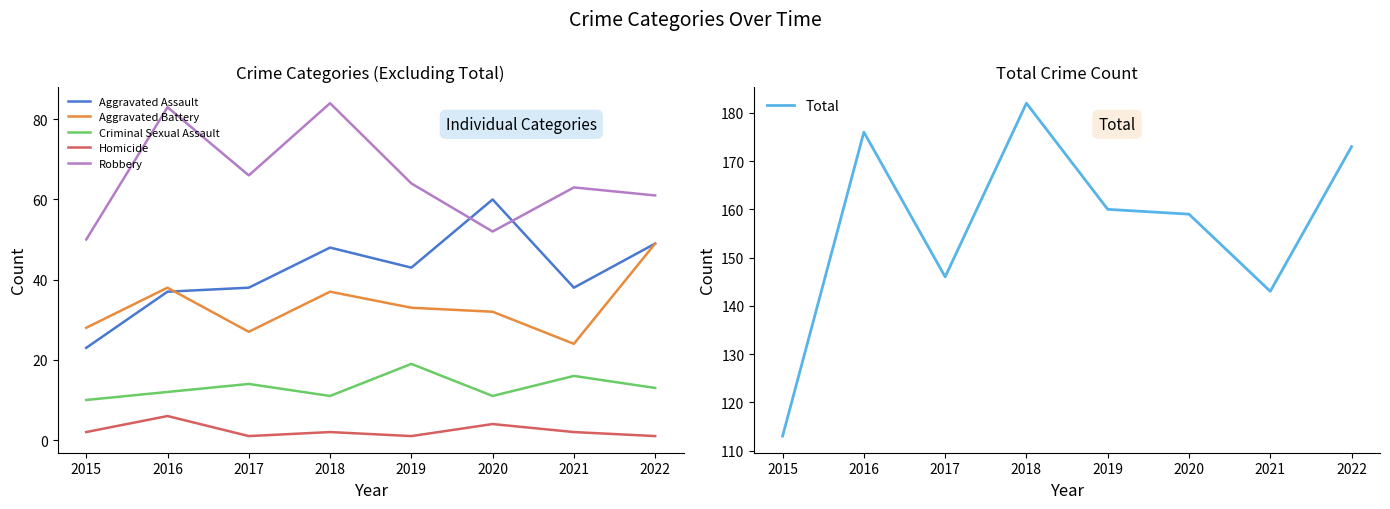

What is the minimum value for Criminal Sexual Assault?

10